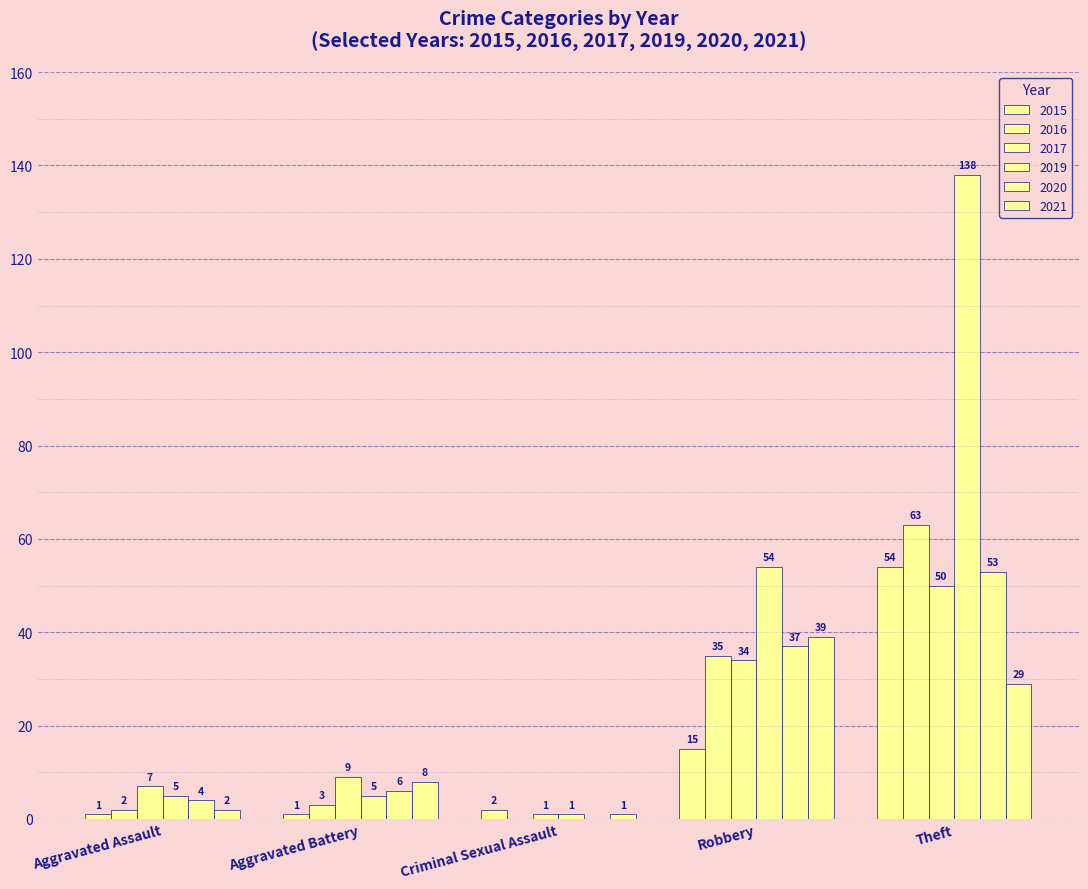

Rank the series at Theft from highest to lowest value.

2019, 2016, 2015, 2020, 2017, 2021